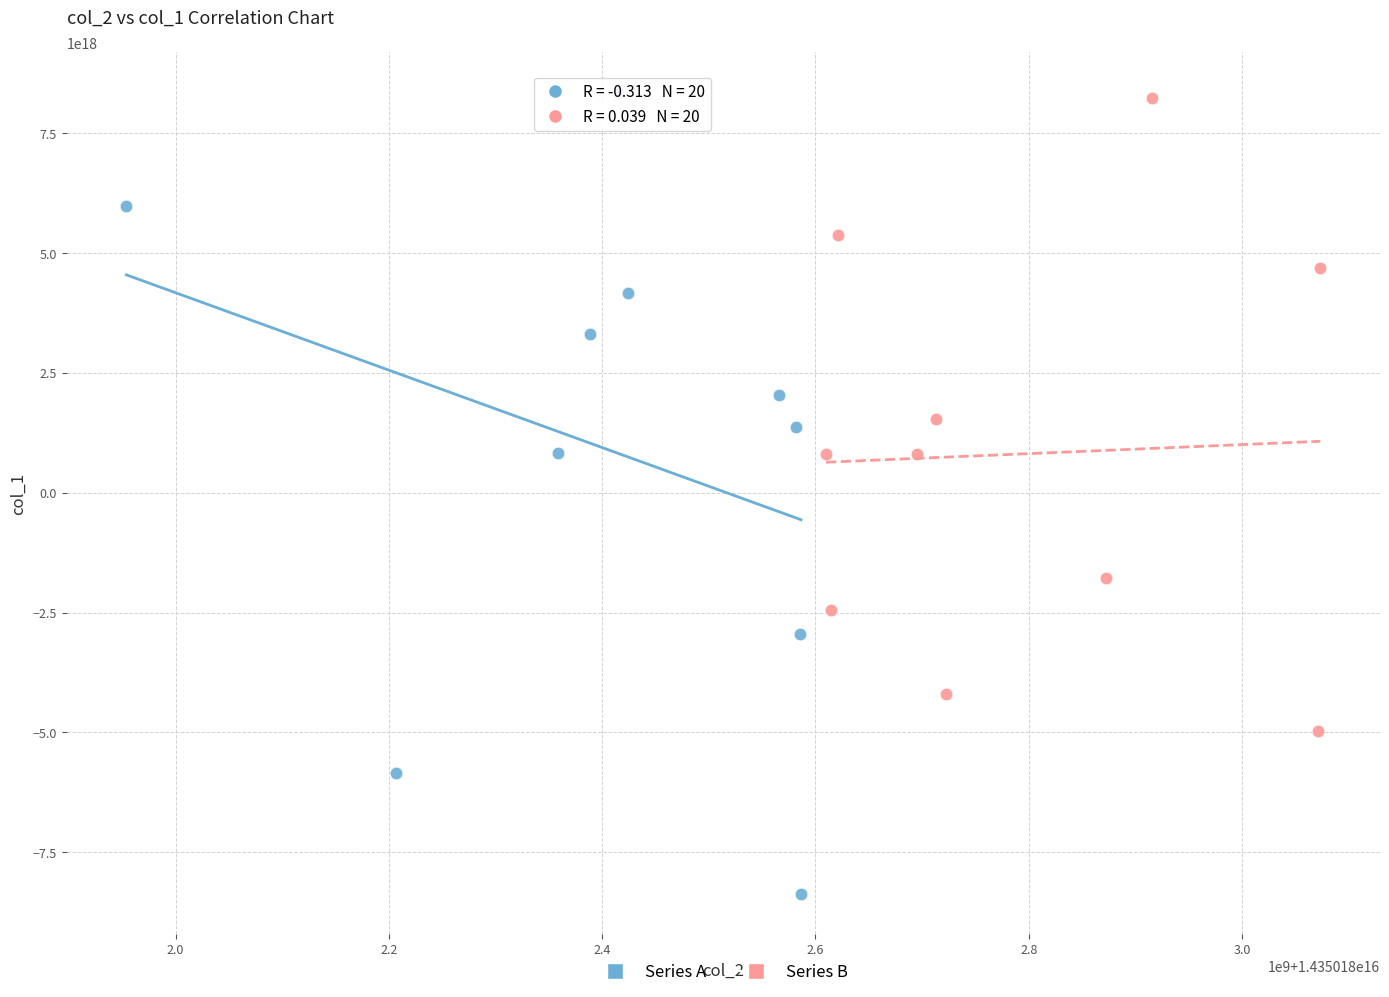

Which series has the largest Y range (max minus min)?

Series A